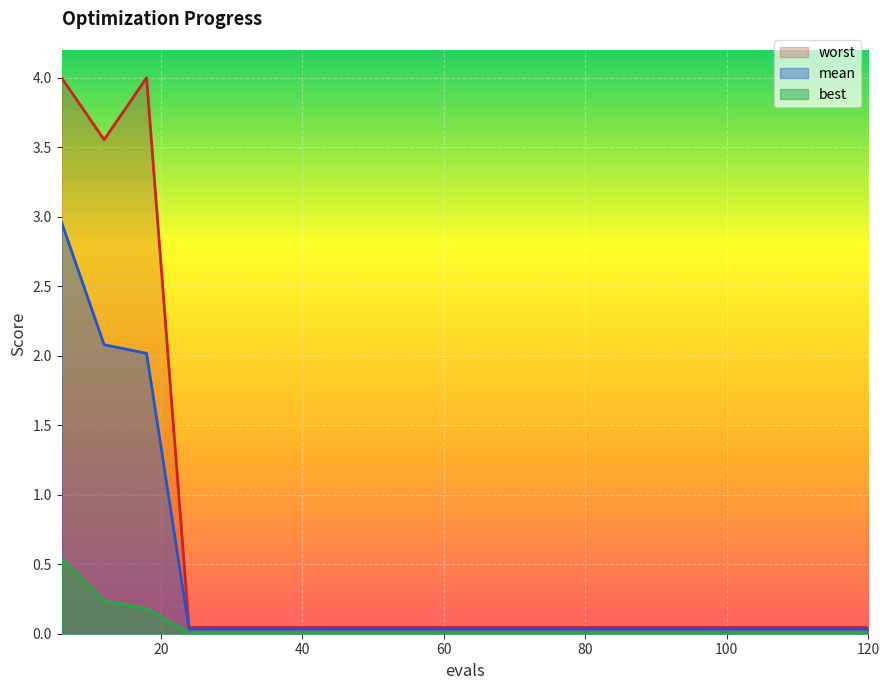

What is the maximum value shown in the chart?

4.0